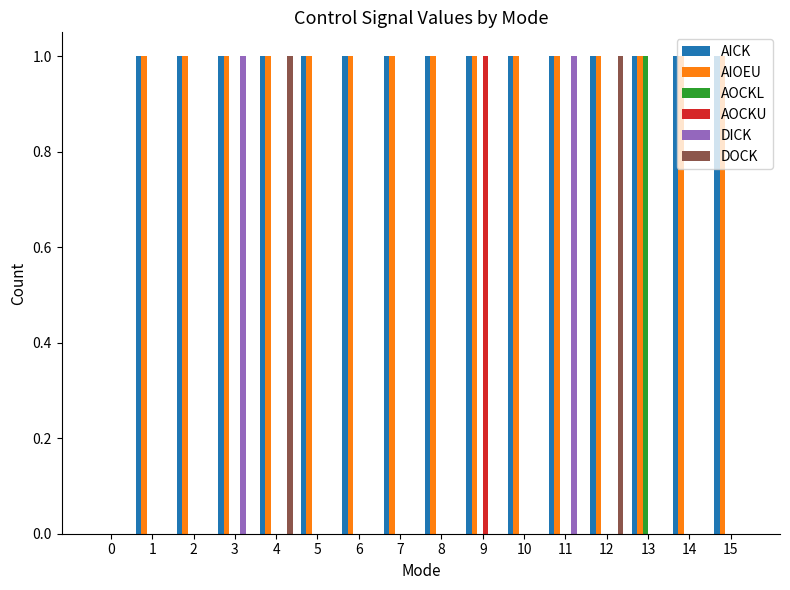

What is the sum of all AIOEU values?

15